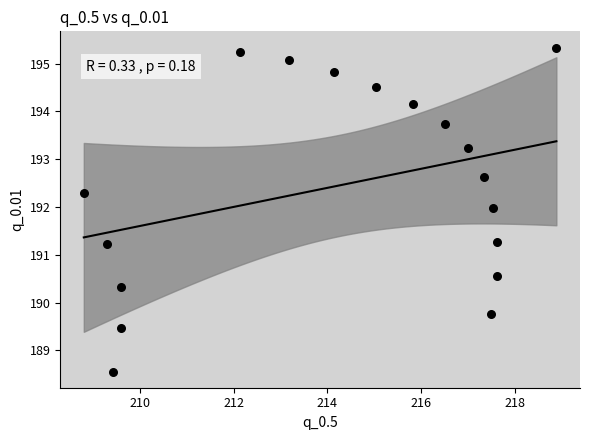

What is the range of X values (max minus min)?

10.1